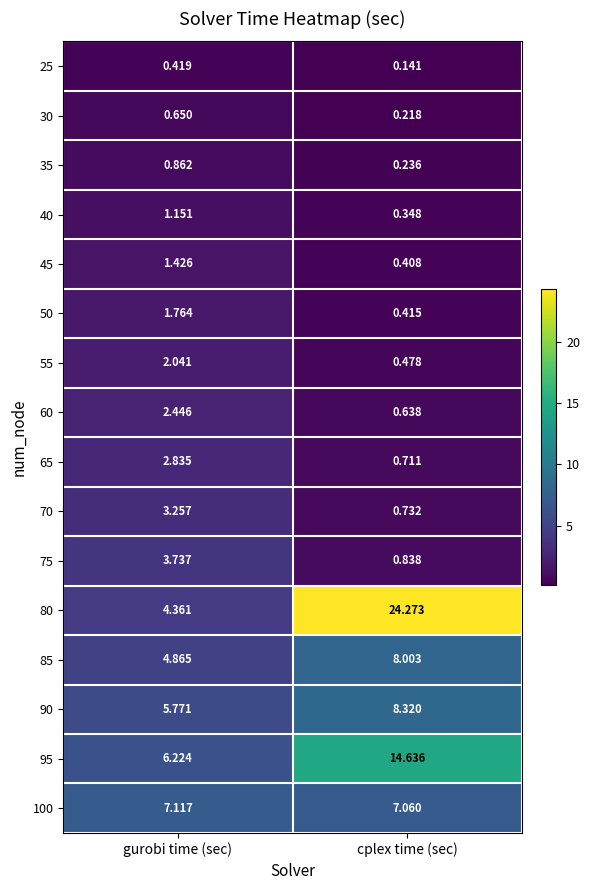

Which category has the highest value across all series?

cplex time (sec)